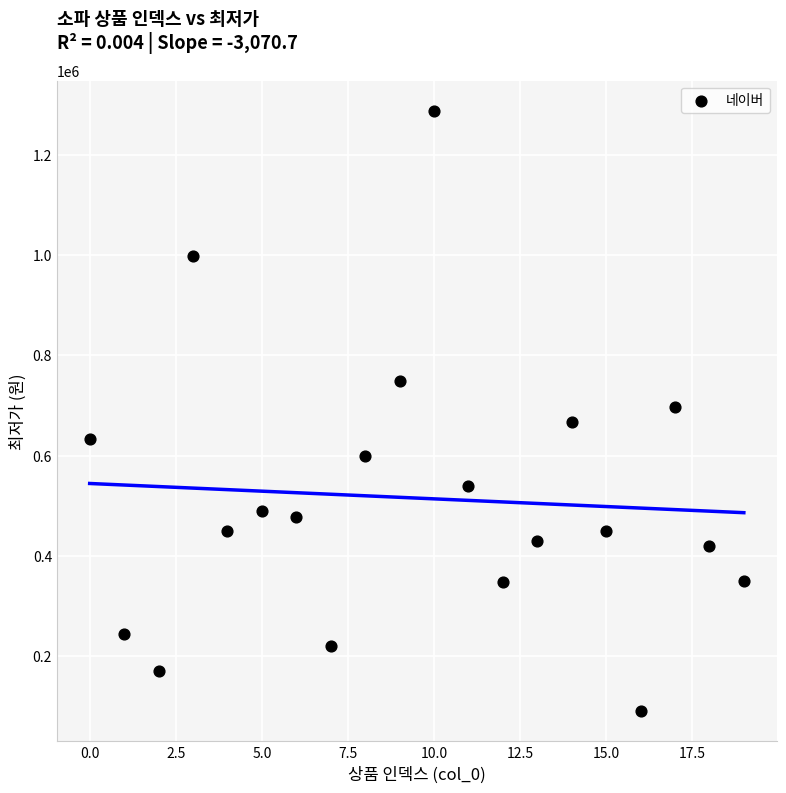

What is the range of Y values (max minus min)?

1199800